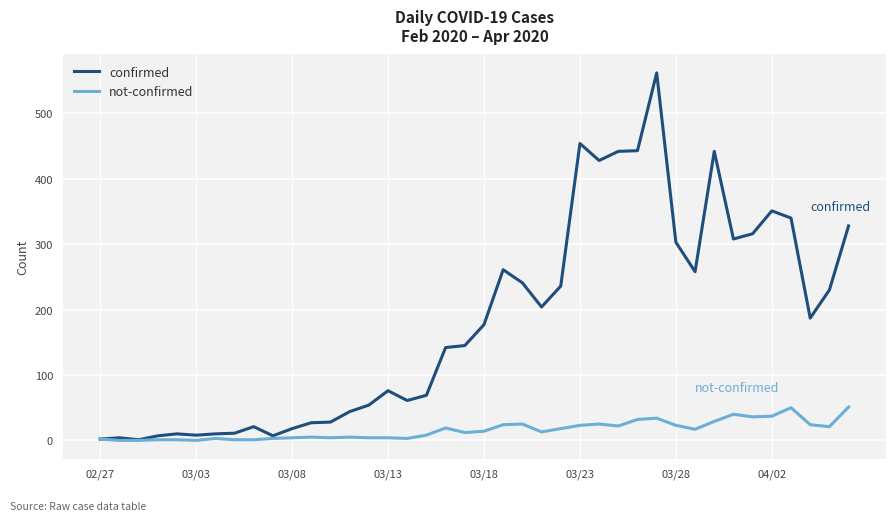

Which series has the largest range (max minus min)?

confirmed